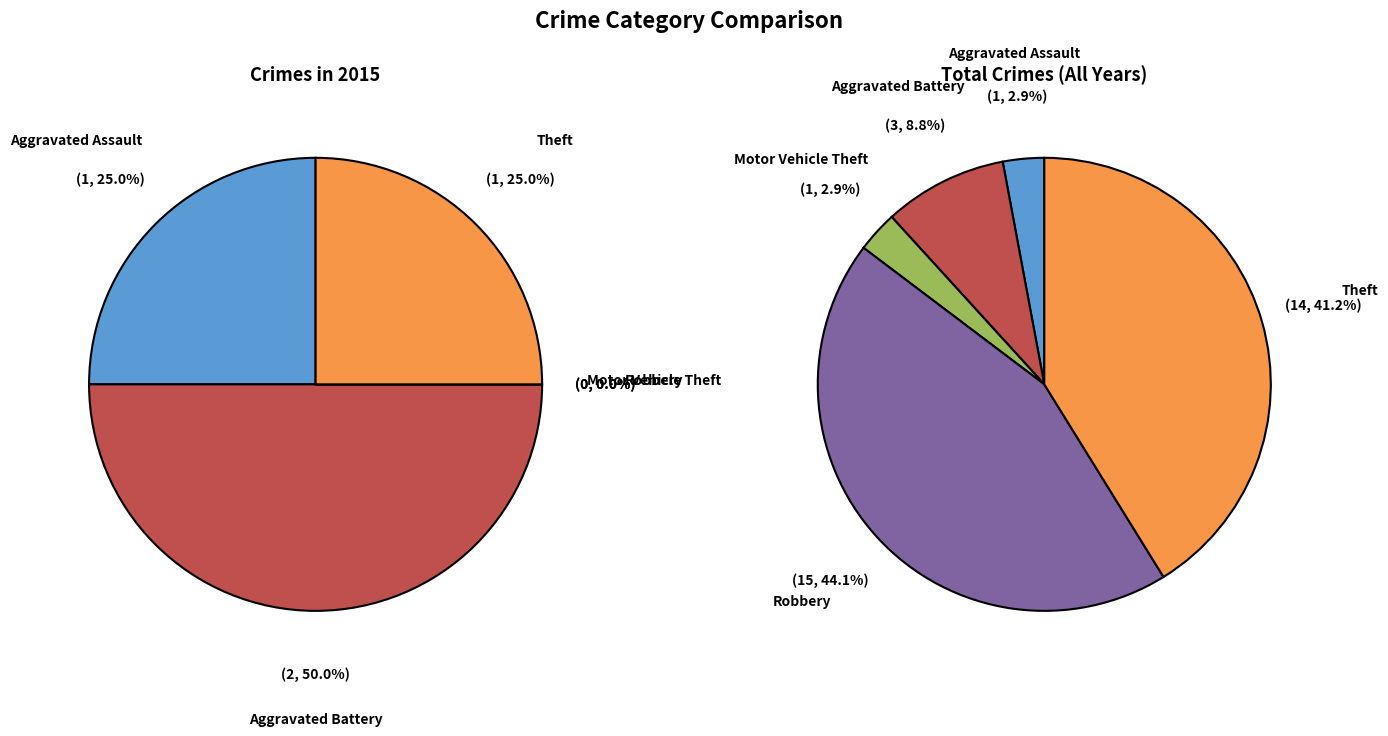

Combined, what portion of the pie is Theft and Robbery?

25.0%